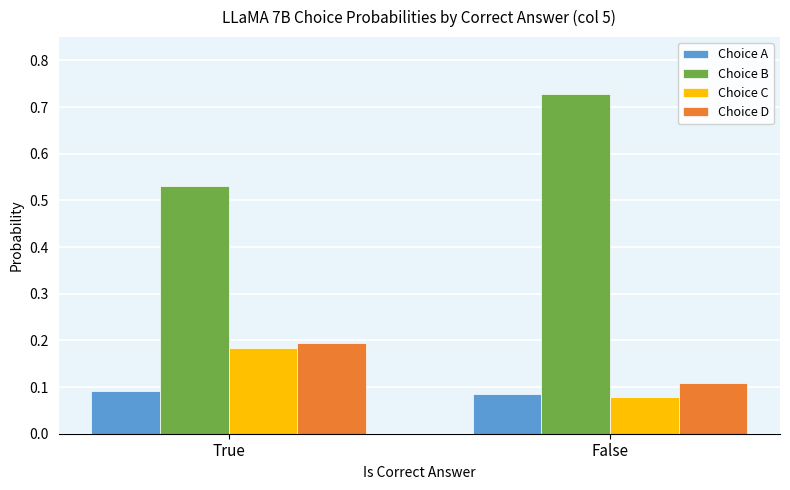

What is the spread (max minus min) of values at False?

0.6